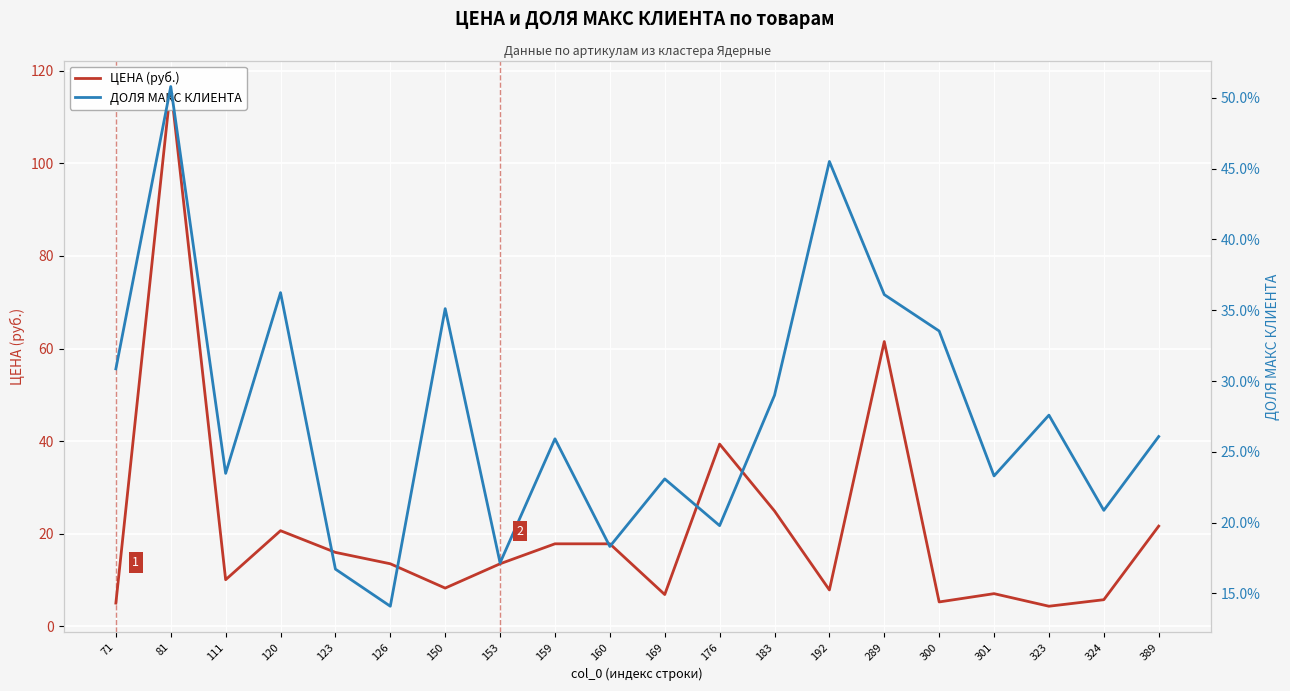

In ДОЛЯ МАКС КЛИЕНТА, how many points are lower than both neighbors (excluding endpoints)?

7